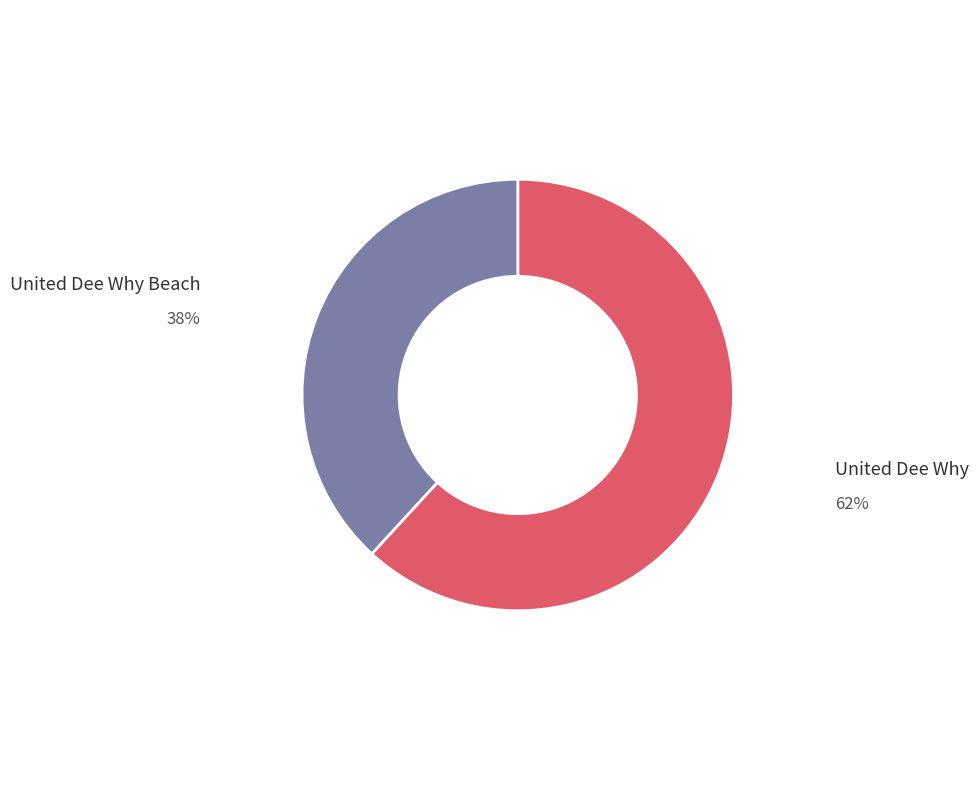

Does any single category account for the majority?

Yes